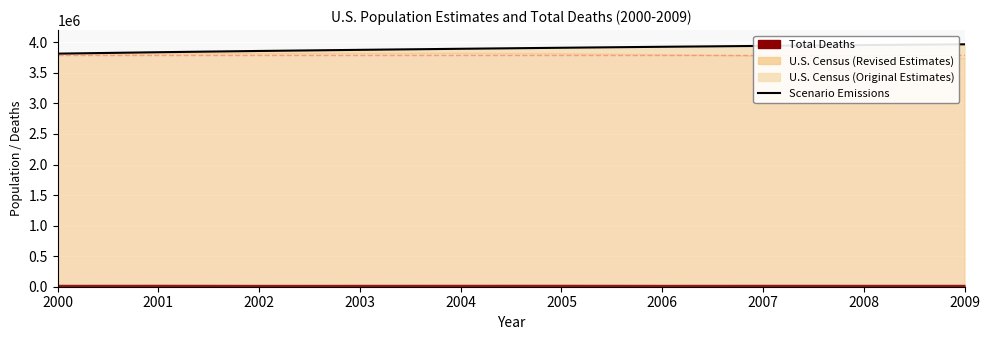

List the labels in order of value, largest first.

2009, 2008, 2007, 2006, 2005, 2004, 2003, 2002, 2001, 2000